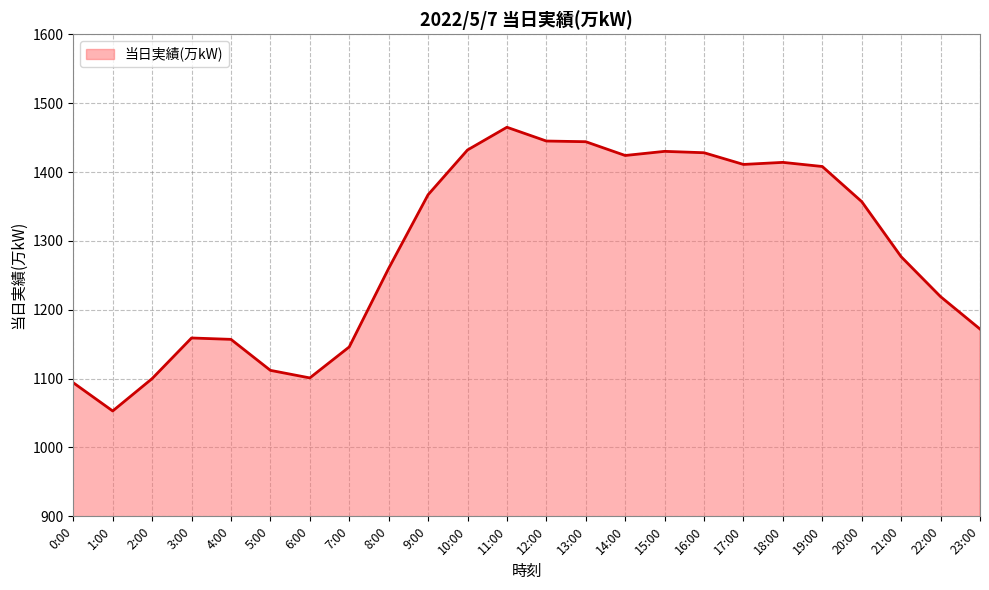

Does the chart have visible grid lines?

Yes